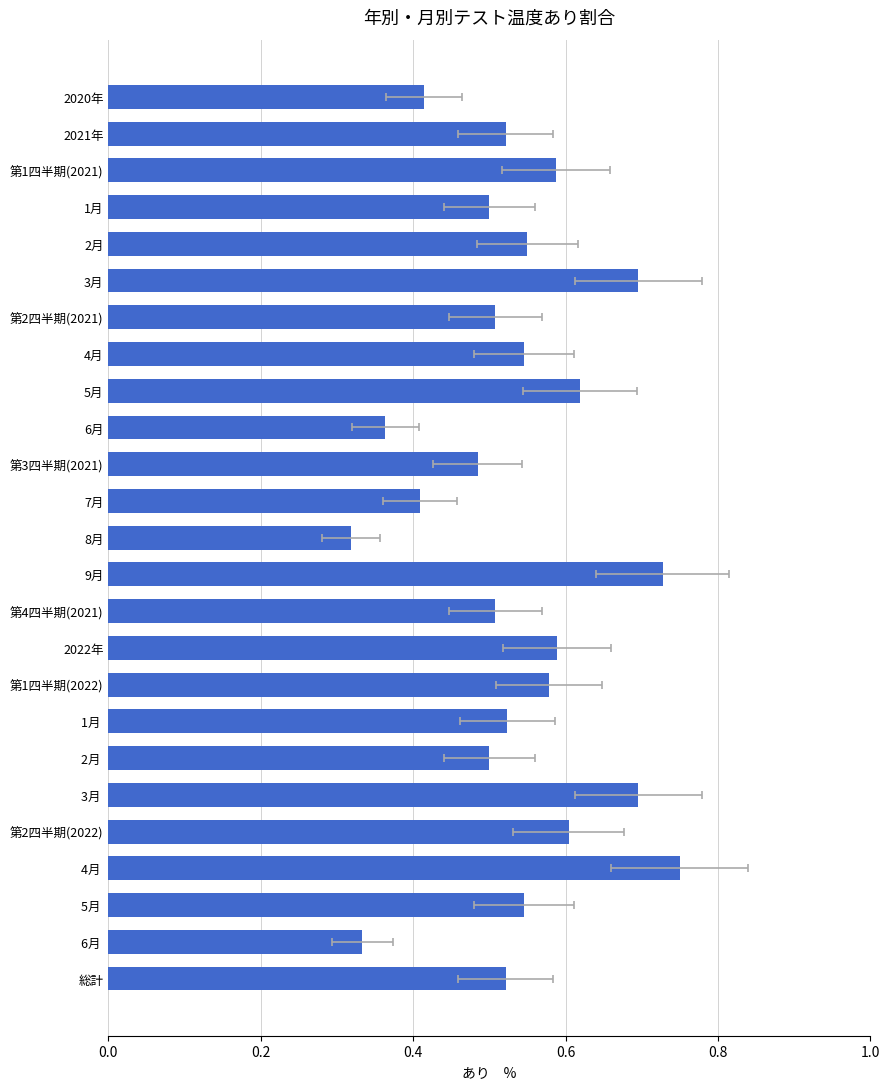

How many distinct data groups are displayed?

1